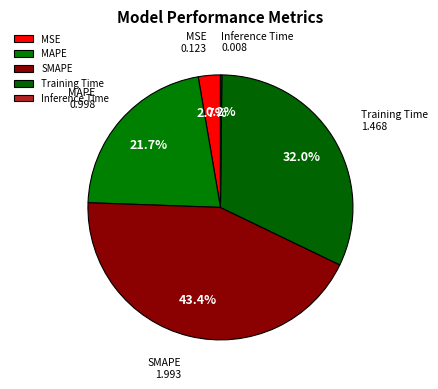

Combined, do SMAPE and Training Time account for over 50%?

Yes